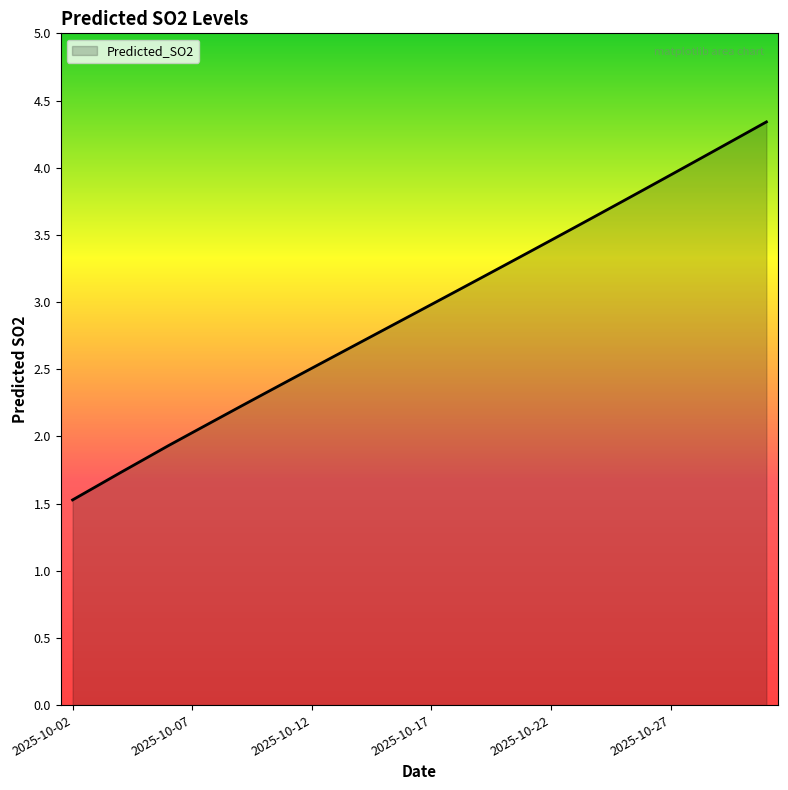

True or false: the data has more than 1 interior local peaks.

False